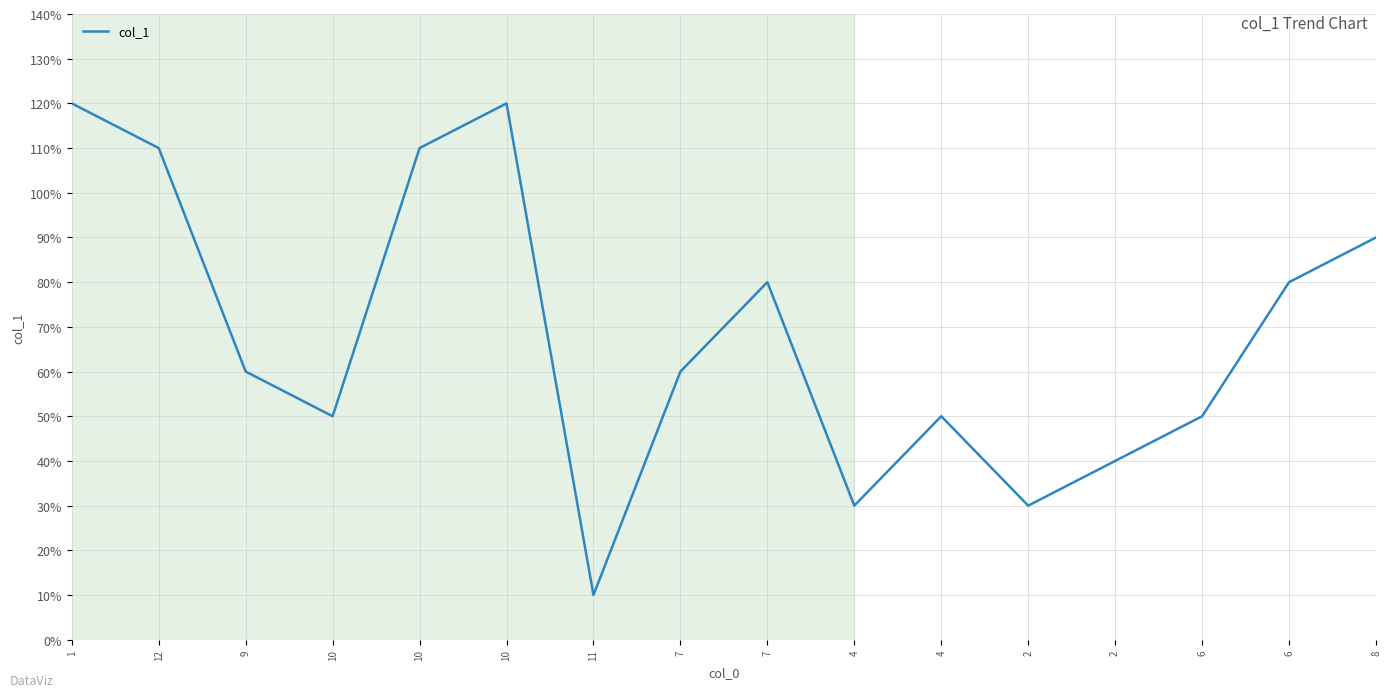

What is the label of the 2nd point from the left?

12